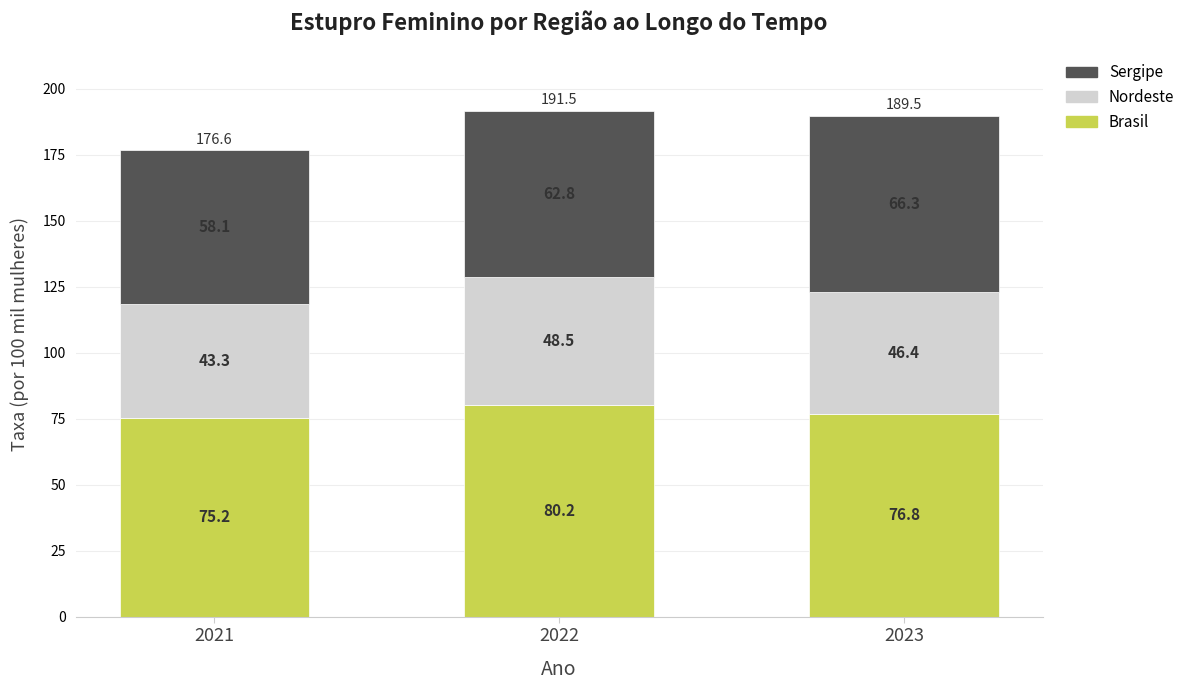

Does the chart contain stacked bars?

Yes